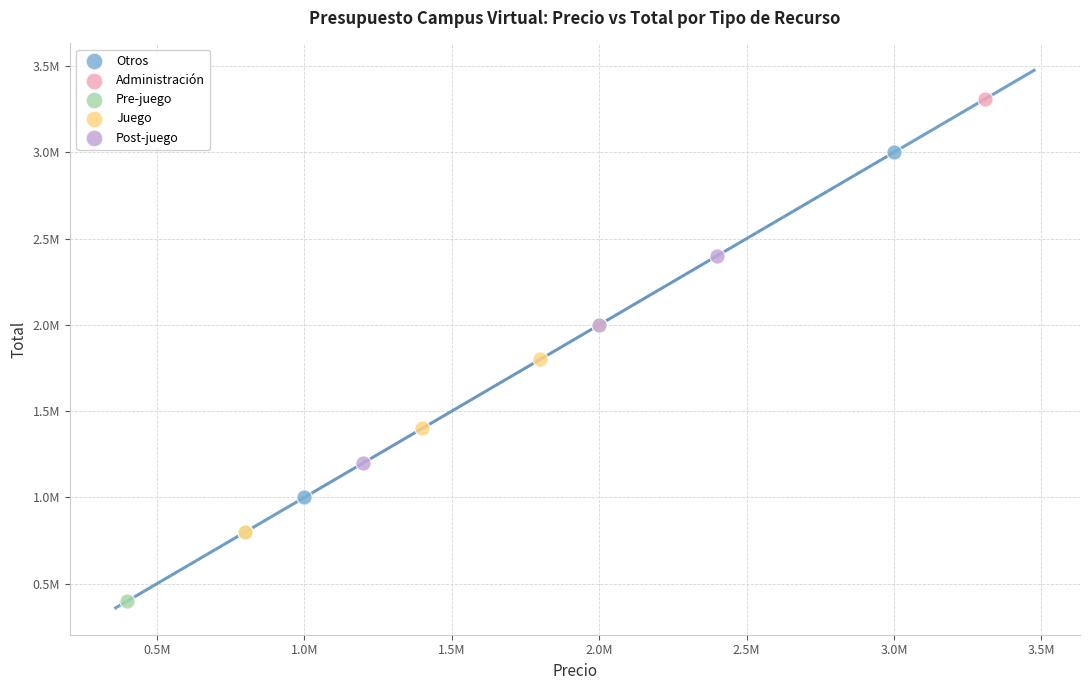

Which series contains the highest Y value?

Administración